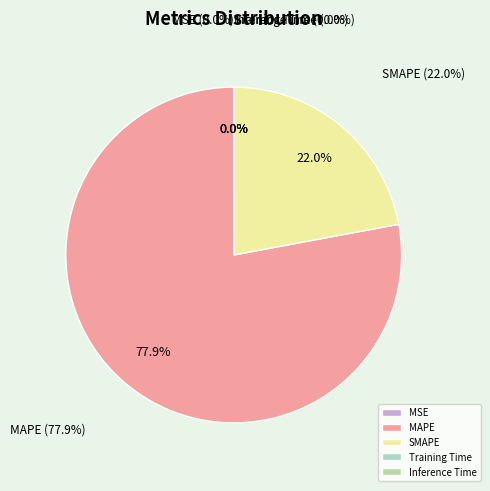

Is there any slice that represents more than half of the pie?

Yes